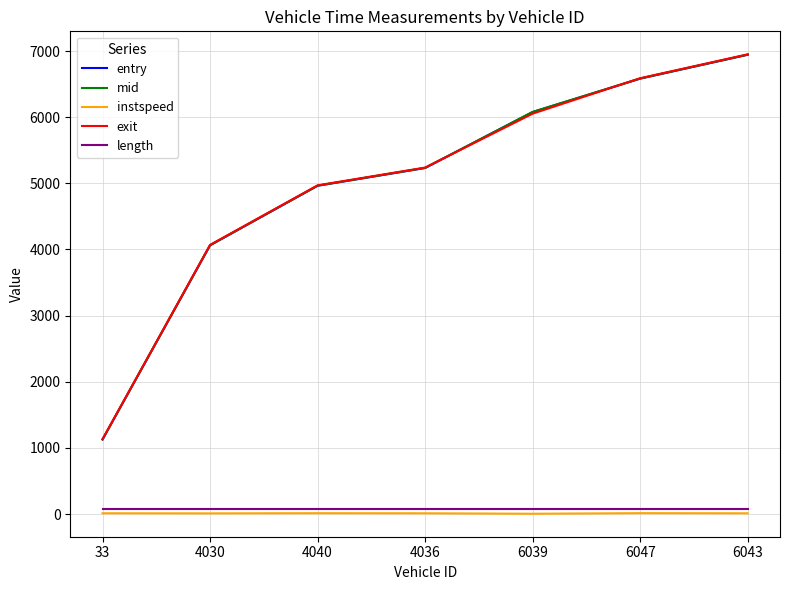

Which series changed the most between 33 and 6039?

mid